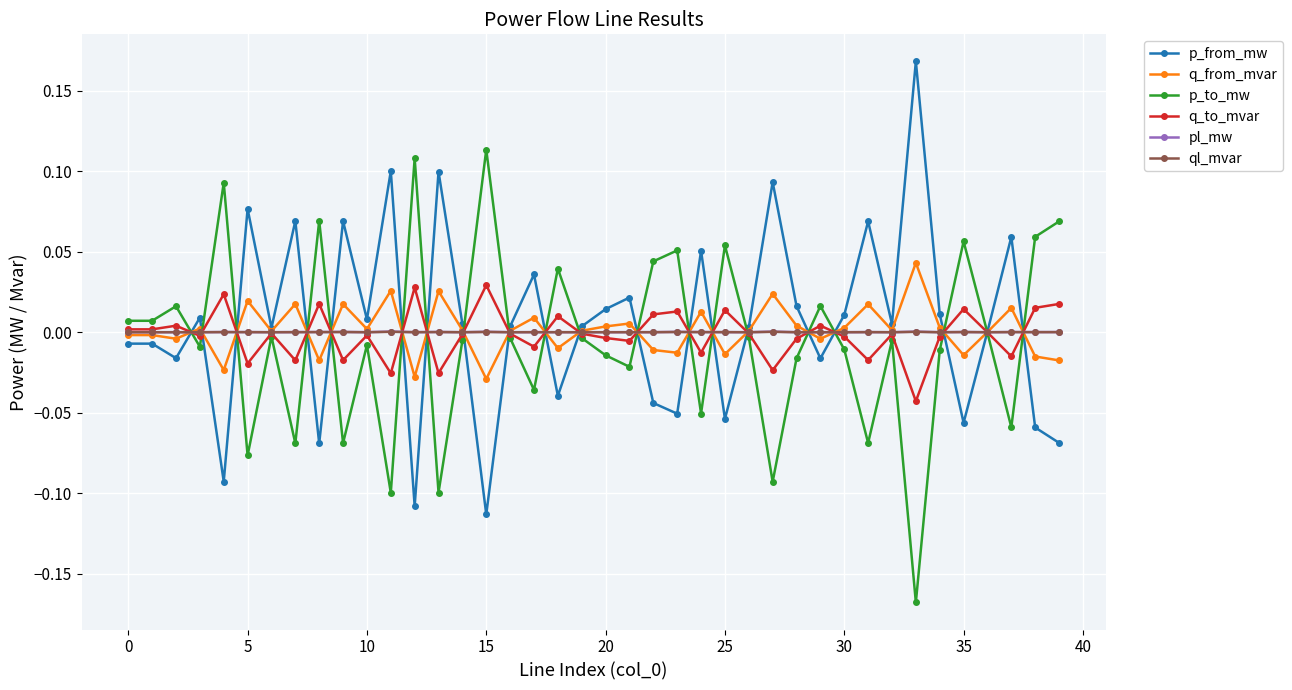

What are all the series names shown in the legend?

p_from_mw, q_from_mvar, p_to_mw, q_to_mvar, pl_mw, ql_mvar